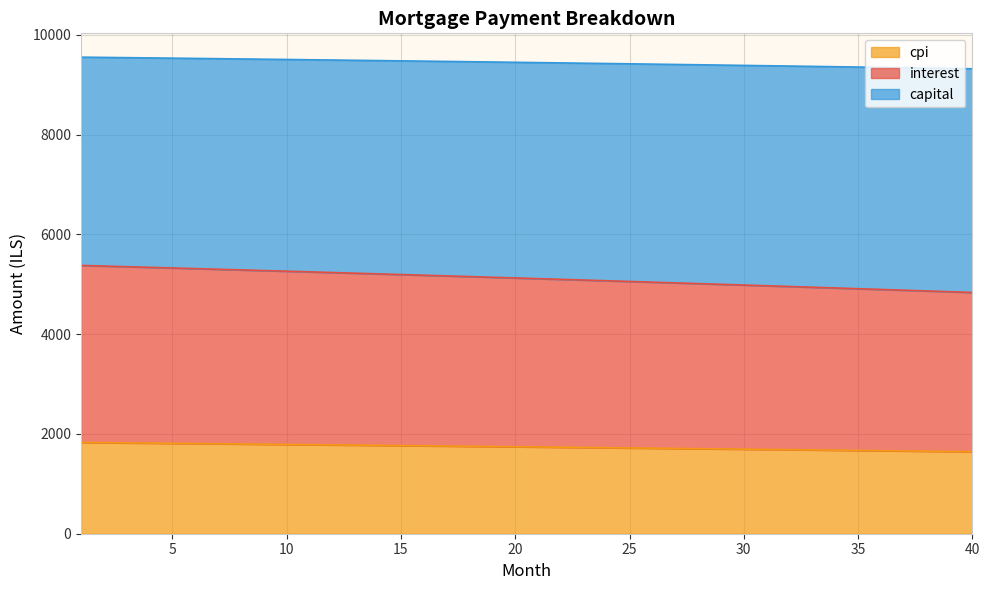

What is the highest value of the cpi series?

1829.0